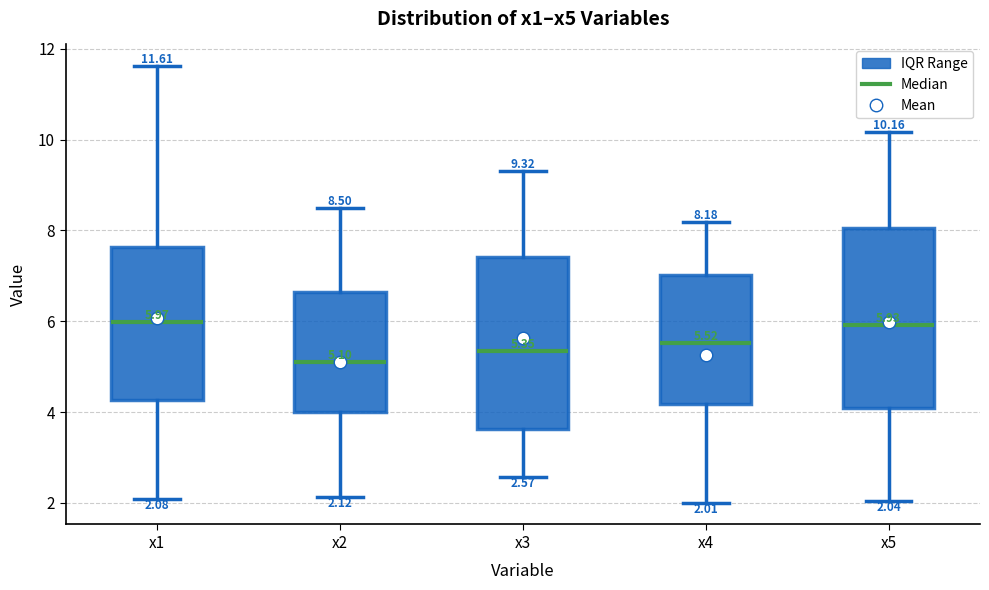

Which box's median line is the lowest?

x2